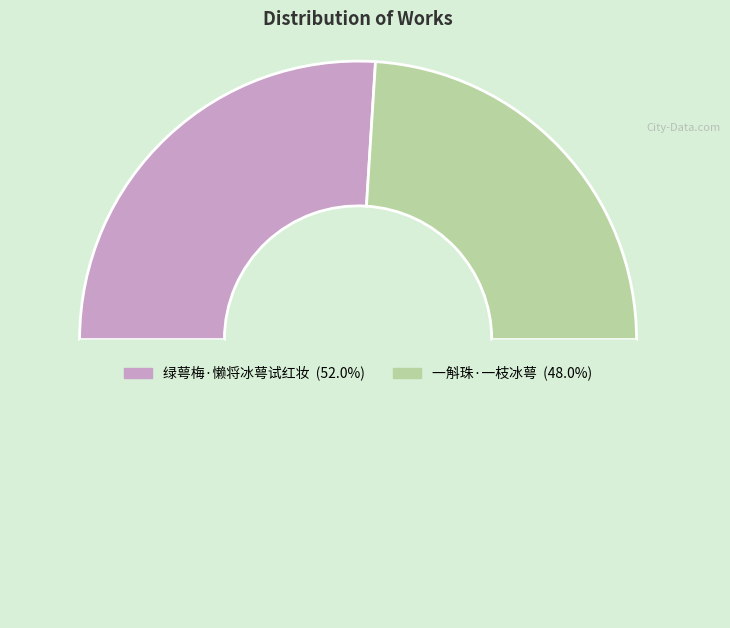

How many segments does this pie chart have?

3